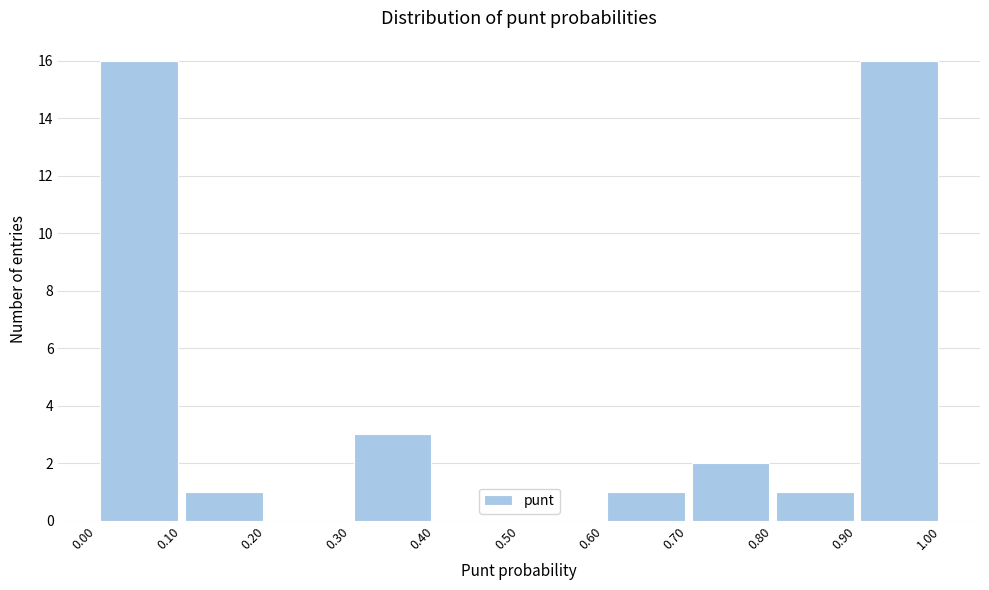

Reading left to right, transcribe this chart: for each bar, give the range it covers on the x-axis and its height. The values are not printed on the chart, so give them approximately, as read against the axis.

0.00 to 0.10: 16
0.10 to 0.20: 1
0.20 to 0.30: 0
0.30 to 0.40: 3
0.40 to 0.50: 0
0.50 to 0.60: 0
0.60 to 0.70: 1
0.70 to 0.80: 2
0.80 to 0.90: 1
0.90 to 1.00: 16